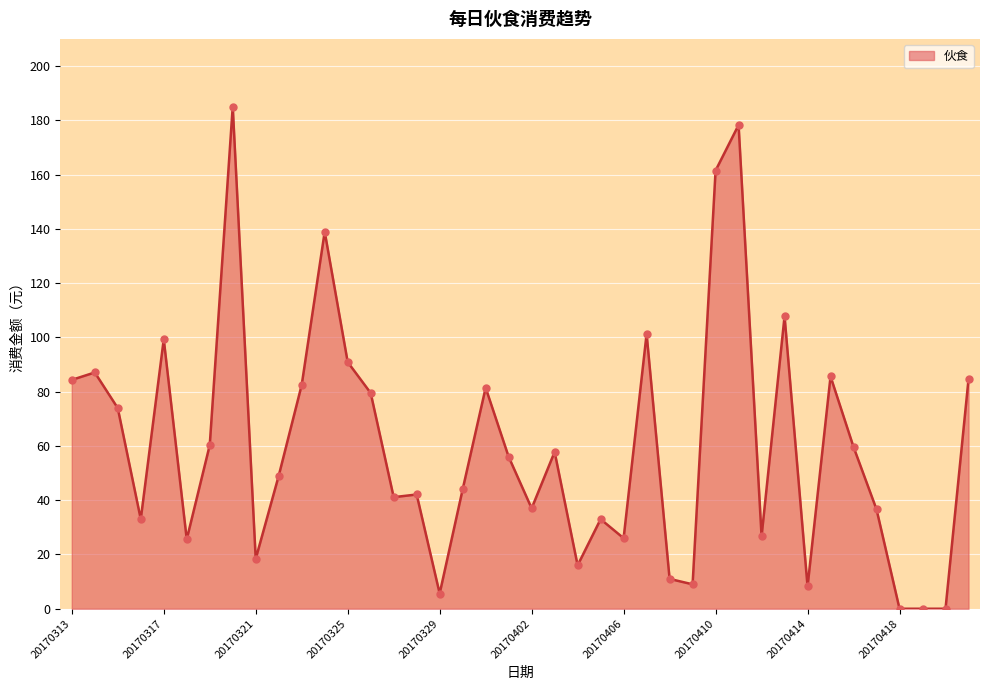

Is this an area chart (filled region under the line)?

Yes